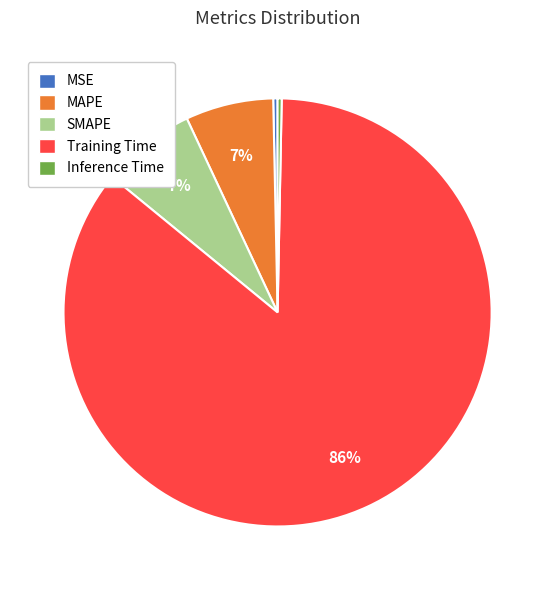

Does SMAPE represent more than half of the total?

No